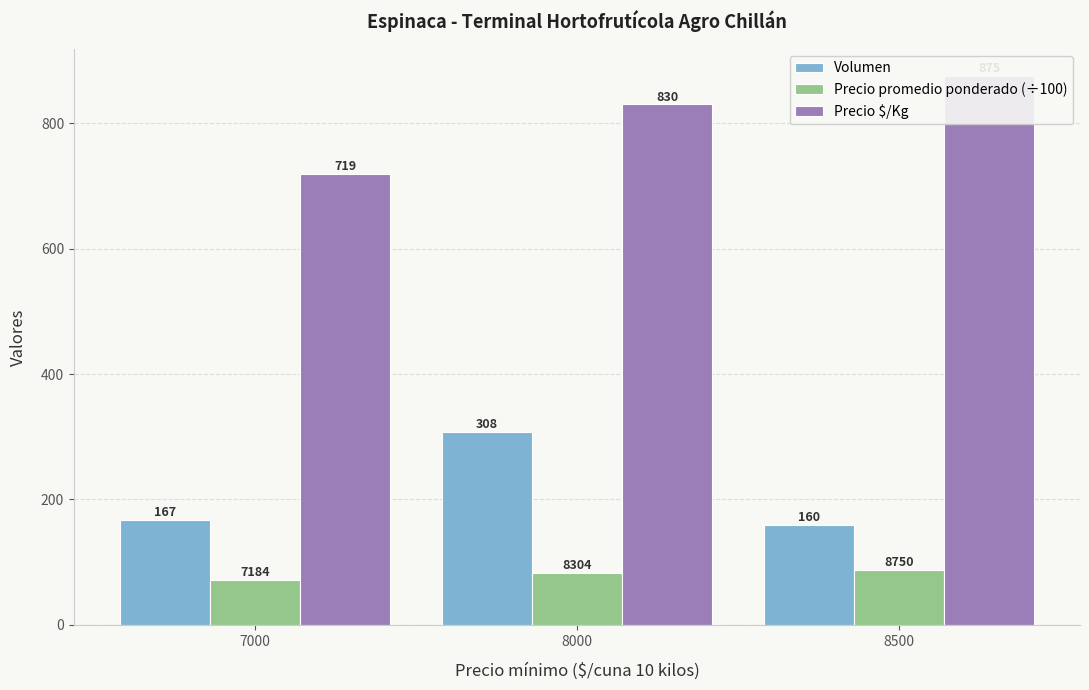

Which category has the highest value in the Precio promedio ponderado (÷100) series?

8500